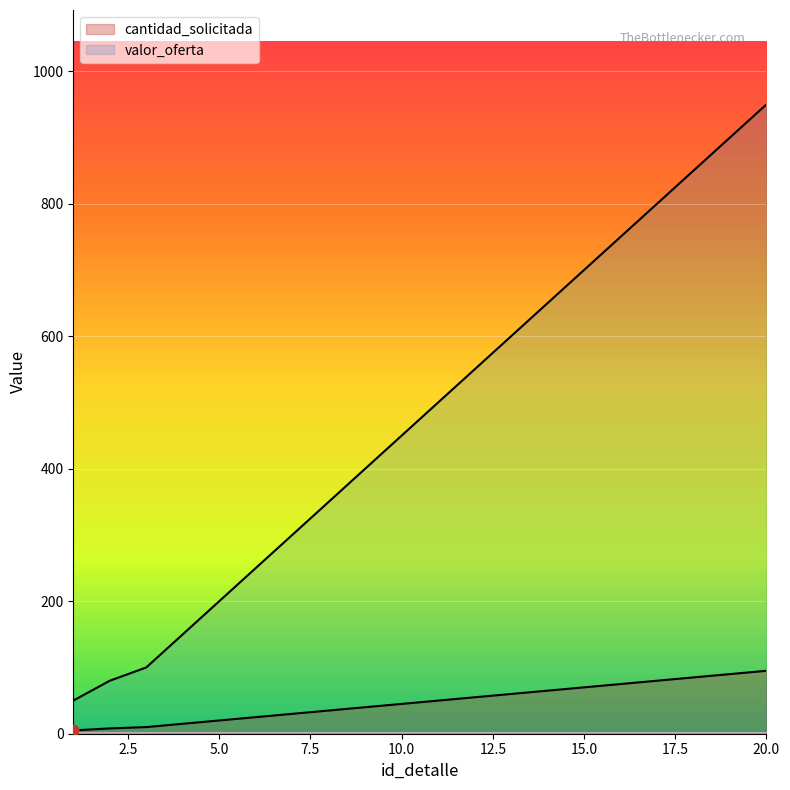

What are all the series names shown in the legend?

cantidad_solicitada, valor_oferta